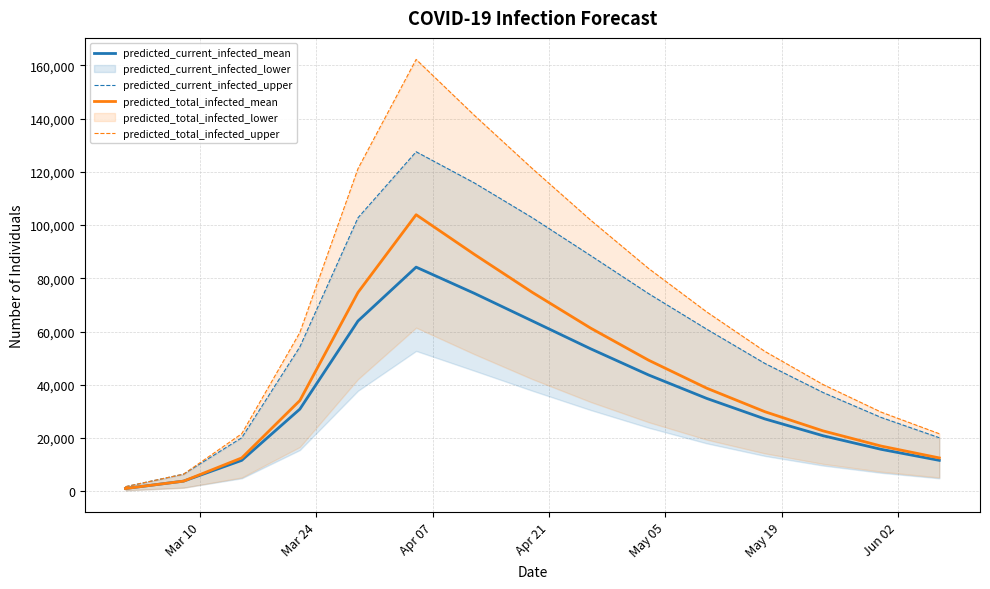

The predicted_current_infected_upper series shows 53695 at 12. True or false?

False